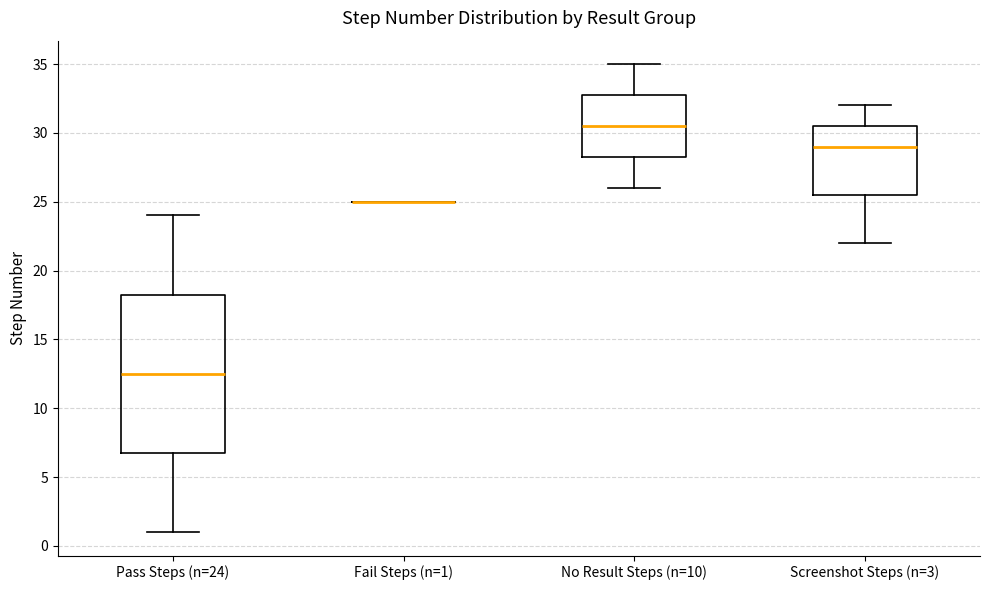

Reading left to right, read every box against the y-axis: the position of its median line, the range the box covers, and the ends of its whiskers. The values are not printed on the chart, so give them approximately, as read against the axis.

Pass Steps (n=24): median 12.5, box 7.0 to 18.5, whiskers 1.0 to 24.0
Fail Steps (n=1): box collapsed to a line at 25.0, whiskers 25.0 to 25.0
No Result Steps (n=10): median 30.5, box 28.5 to 33.0, whiskers 26.0 to 35.0
Screenshot Steps (n=3): median 29.0, box 25.5 to 30.5, whiskers 22.0 to 32.0